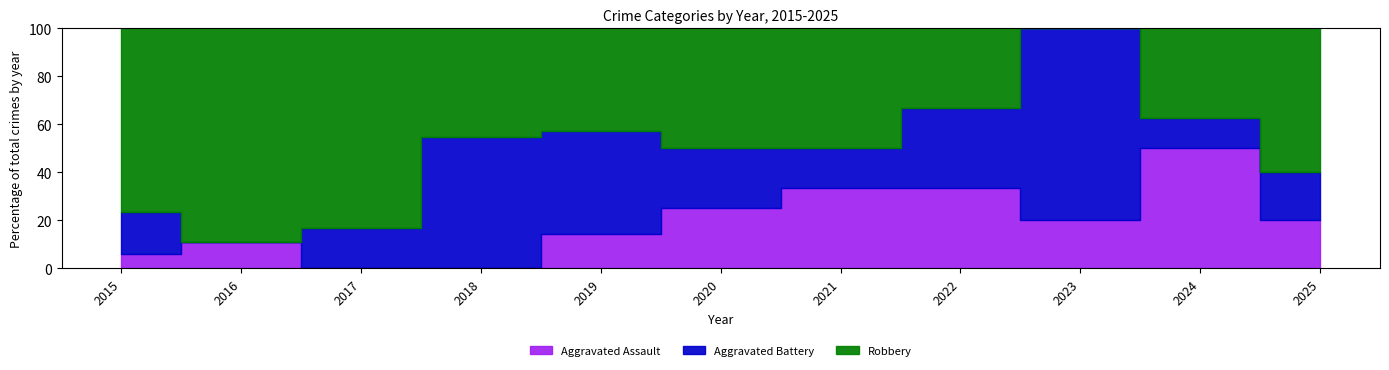

What are all the series names shown in the legend?

Aggravated Assault, Aggravated Battery, Robbery